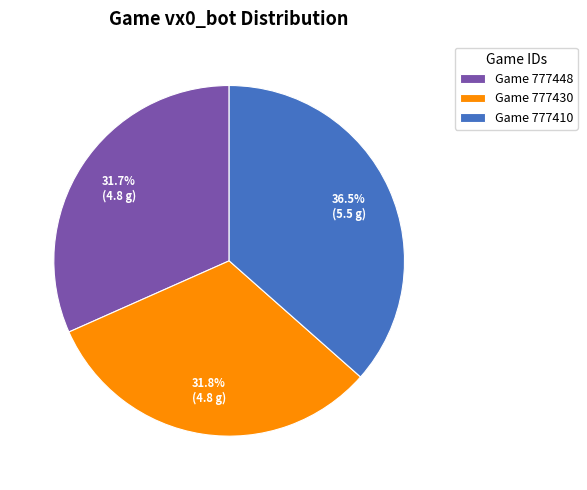

What percentage is NOT represented by Game 777430?

68.2%